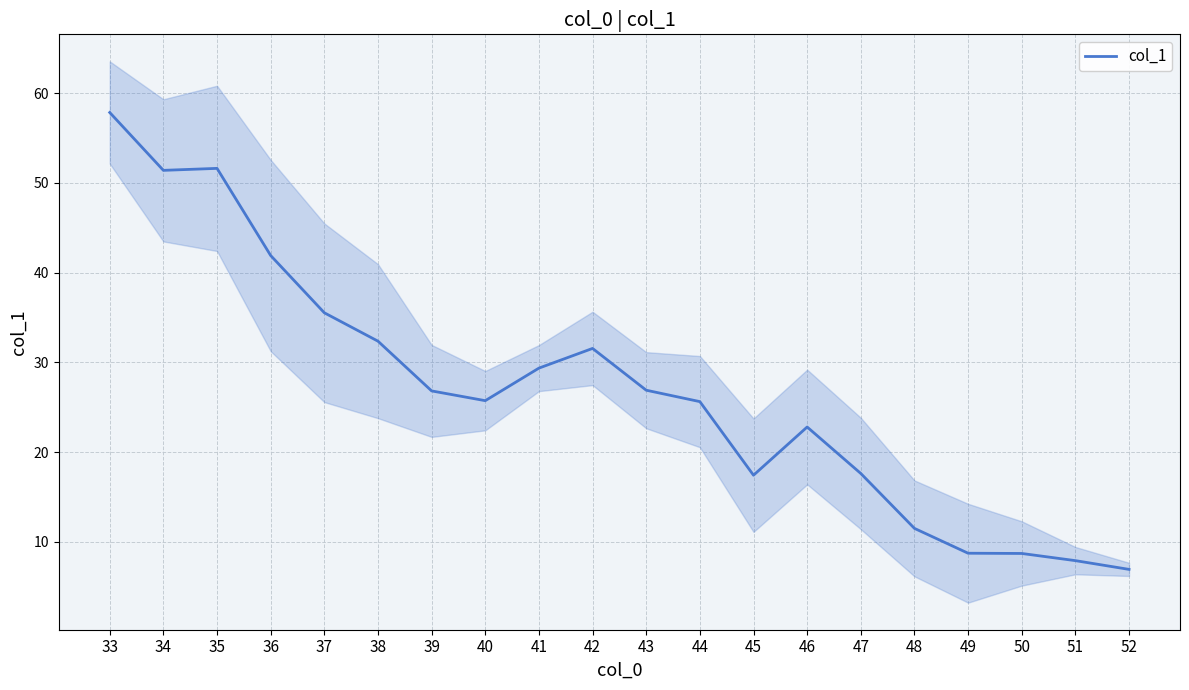

Which label corresponds to the largest value in the chart?

33